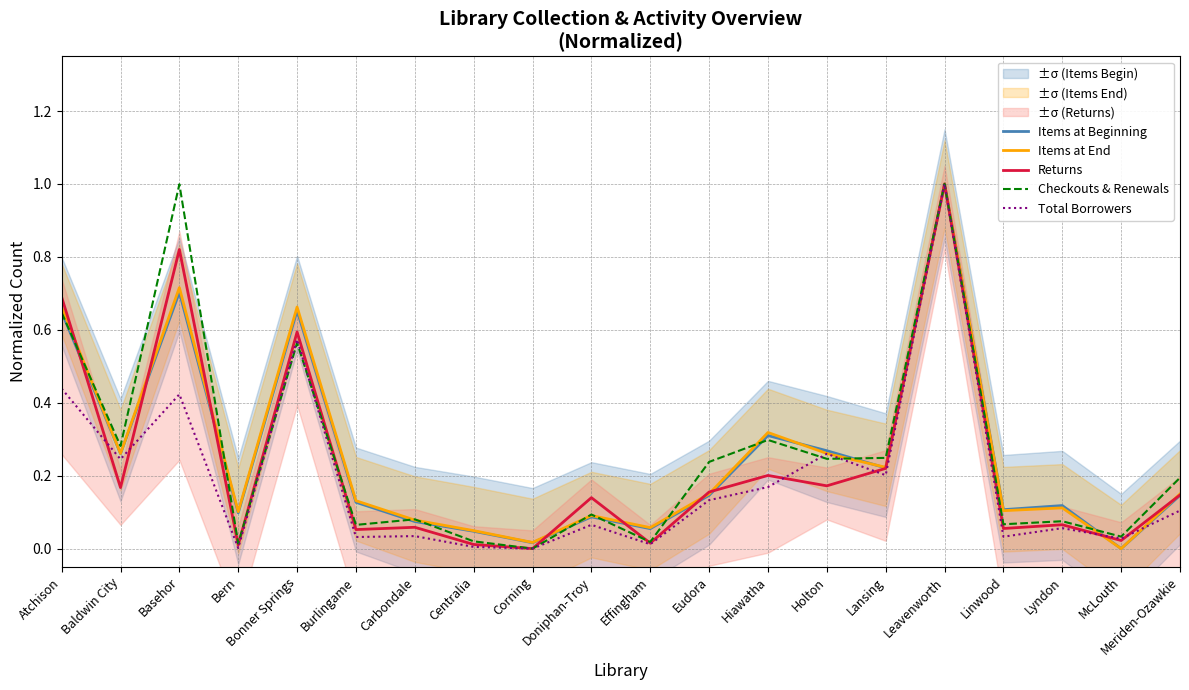

How many interior local peaks does the Checkouts & Renewals series have?

7